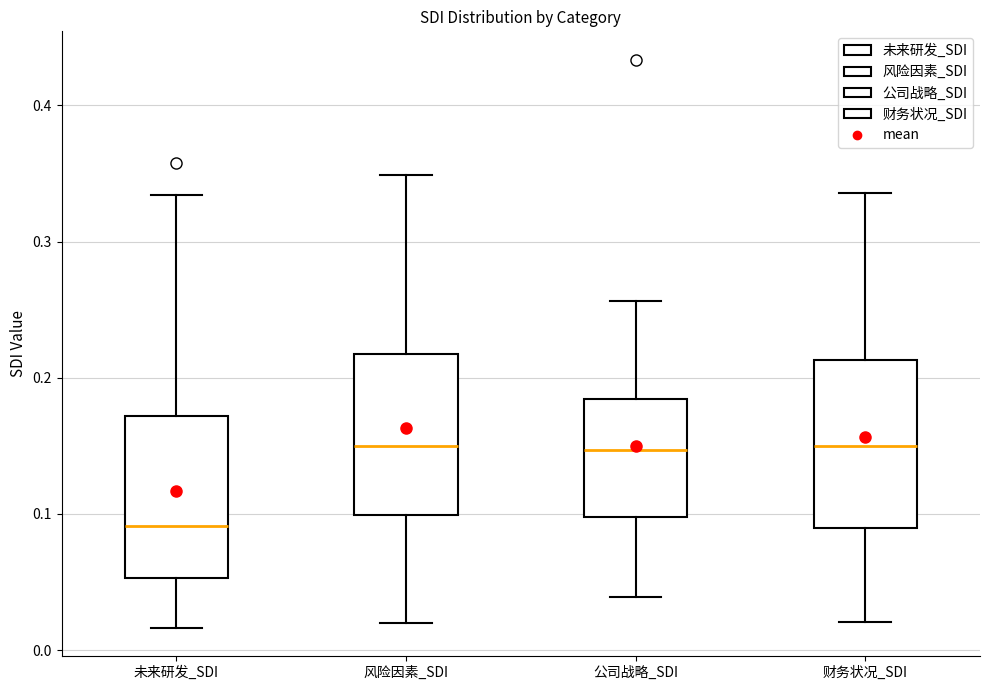

Reading left to right, transcribe this box plot: for each box, give where its median line is, the range the box spans, and where its two whiskers end, as read against the y-axis. The values are not printed on the chart, so give them approximately, as read against the axis.

未来研发_SDI: median 0.09, box 0.05 to 0.17, whiskers 0.02 to 0.33
风险因素_SDI: median 0.15, box 0.10 to 0.22, whiskers 0.02 to 0.35
公司战略_SDI: median 0.15, box 0.10 to 0.18, whiskers 0.04 to 0.26
财务状况_SDI: median 0.15, box 0.09 to 0.21, whiskers 0.02 to 0.34